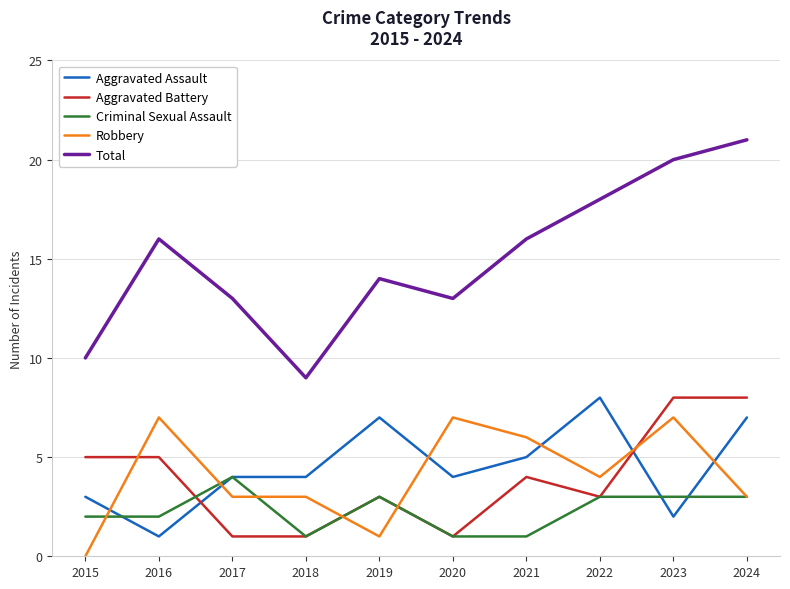

Between 2020 and 2024, which series saw the biggest shift?

Total